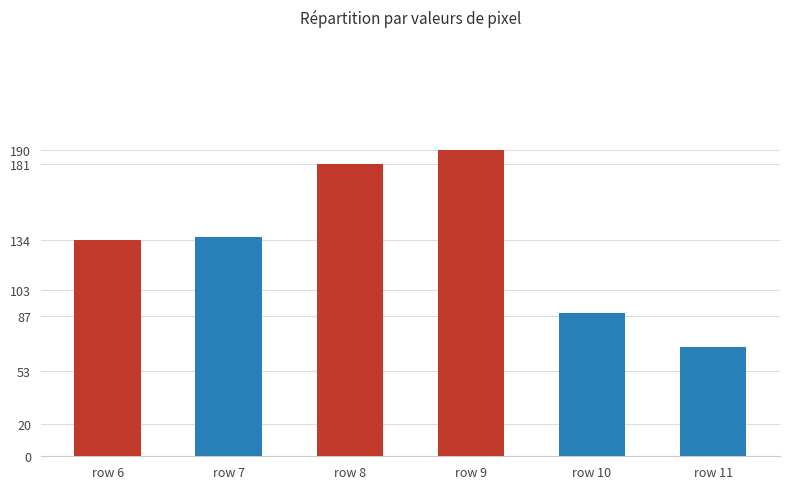

What is the ratio of the value at row 11 to the value at row 6?

0.5